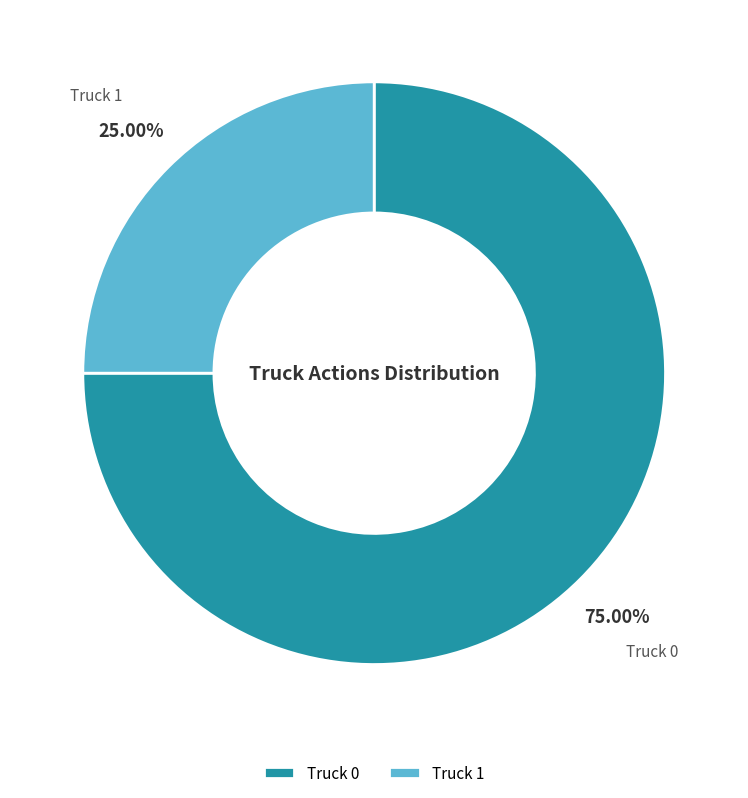

What percentage is NOT represented by Truck 1?

75.0%